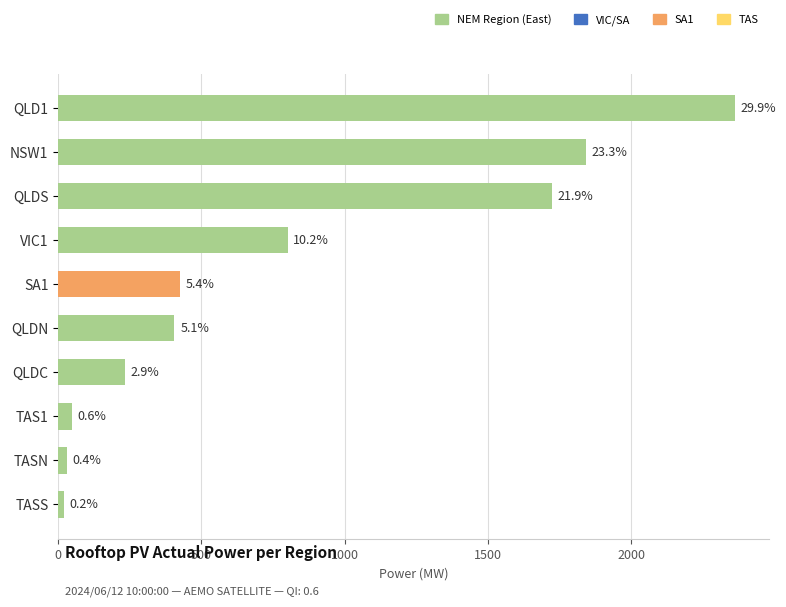

List the labels in order of value, largest first.

QLD1, NSW1, QLDS, VIC1, SA1, QLDN, QLDC, TAS1, TASN, TASS